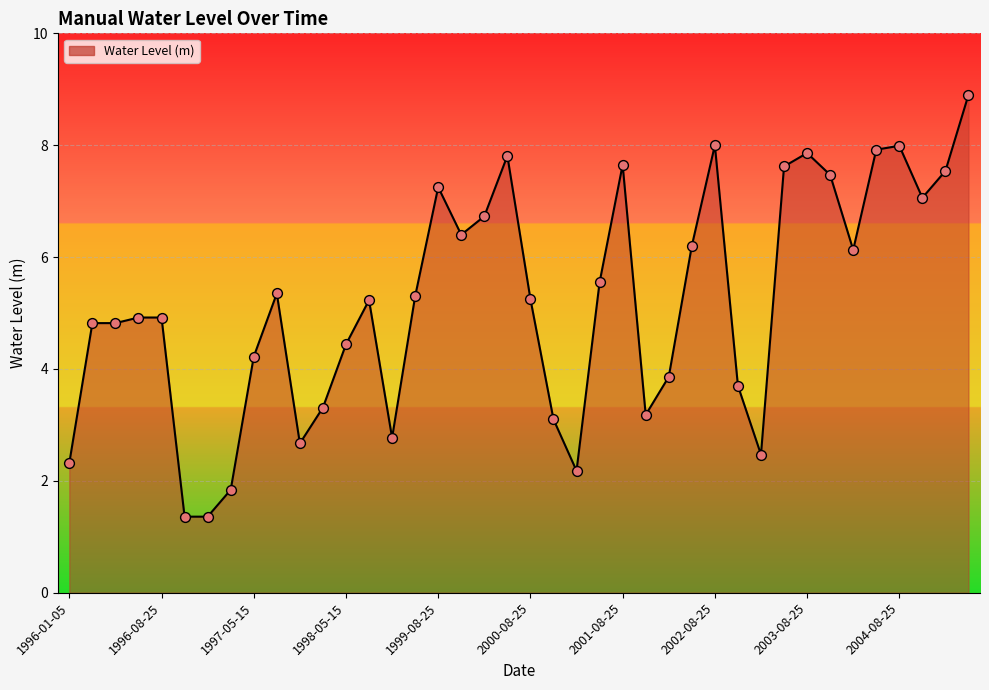

What is the minimum value shown in the chart?

1.4